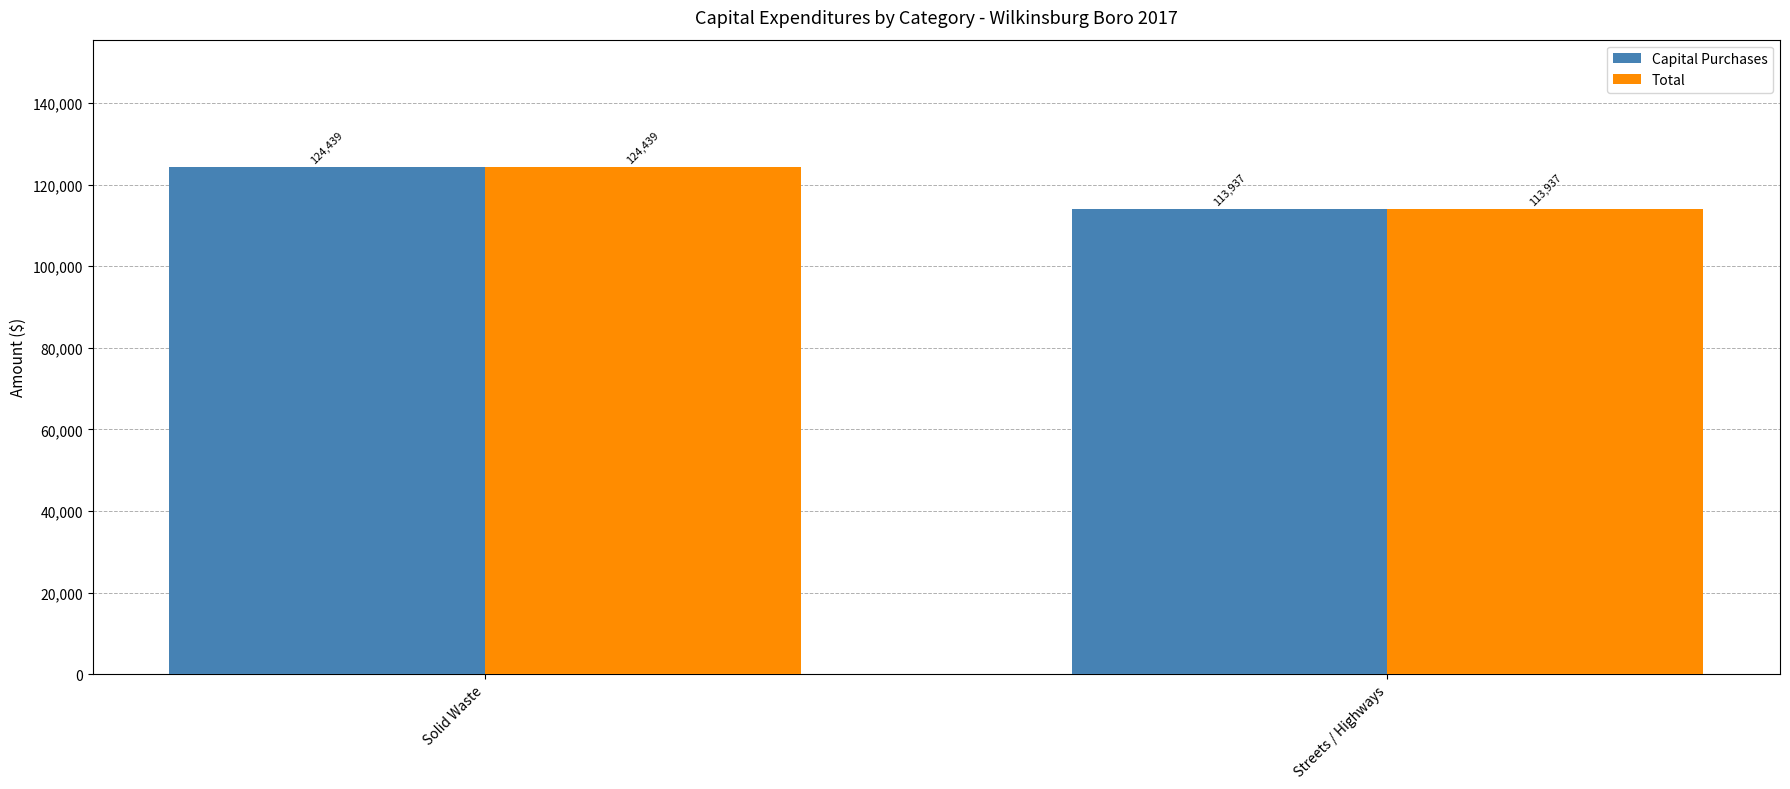

What is the label of the 2nd bar from the right?

Solid Waste